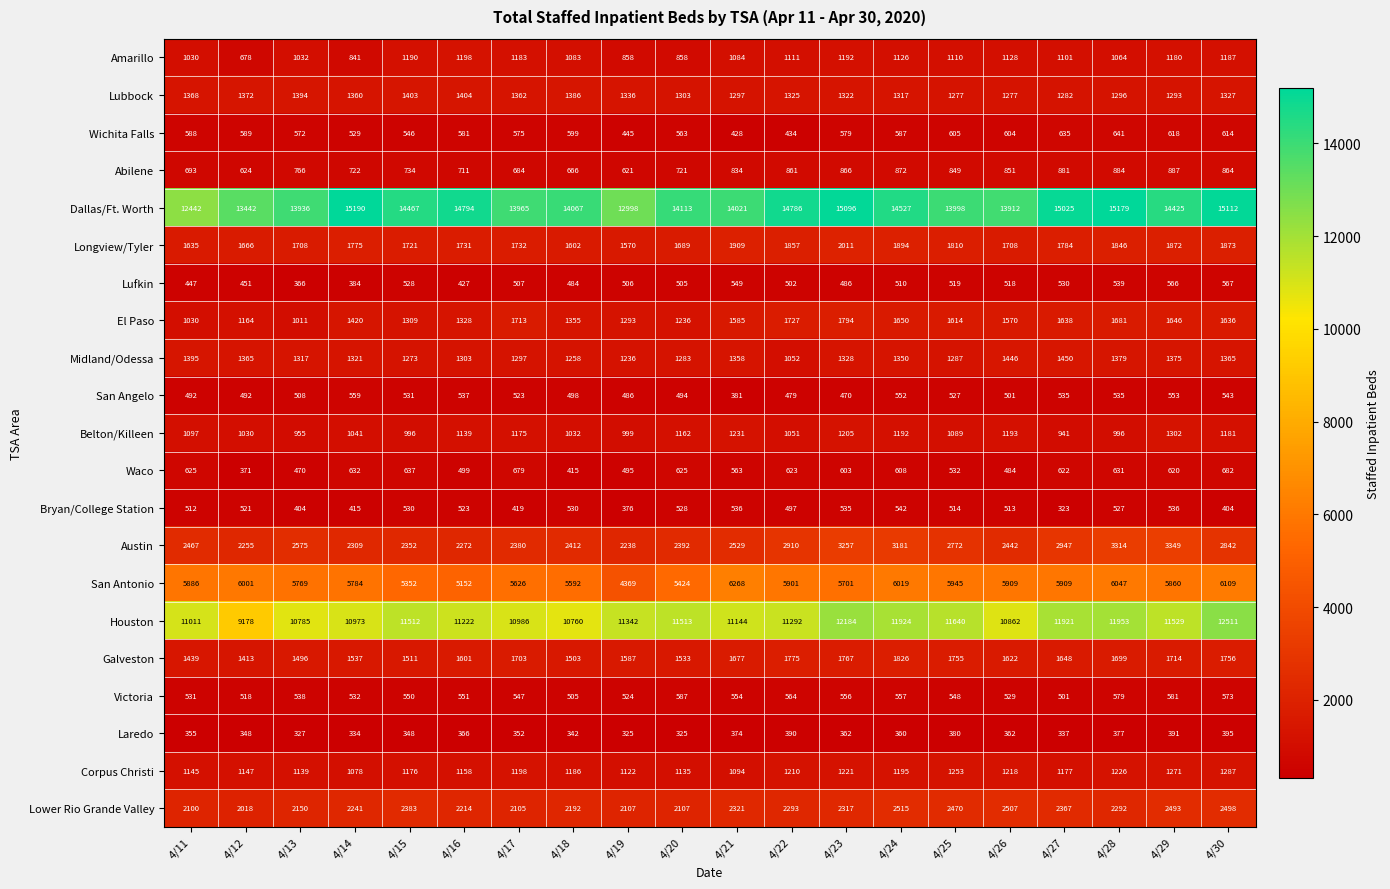

Rank the series at 4/30 from lowest to highest value.

Laredo, Bryan/College Station, San Angelo, Lufkin, Victoria, Wichita Falls, Waco, Abilene, Belton/Killeen, Amarillo, Corpus Christi, Lubbock, Midland/Odessa, El Paso, Galveston, Longview/Tyler, Lower Rio Grande Valley, Austin, San Antonio, Houston, Dallas/Ft. Worth